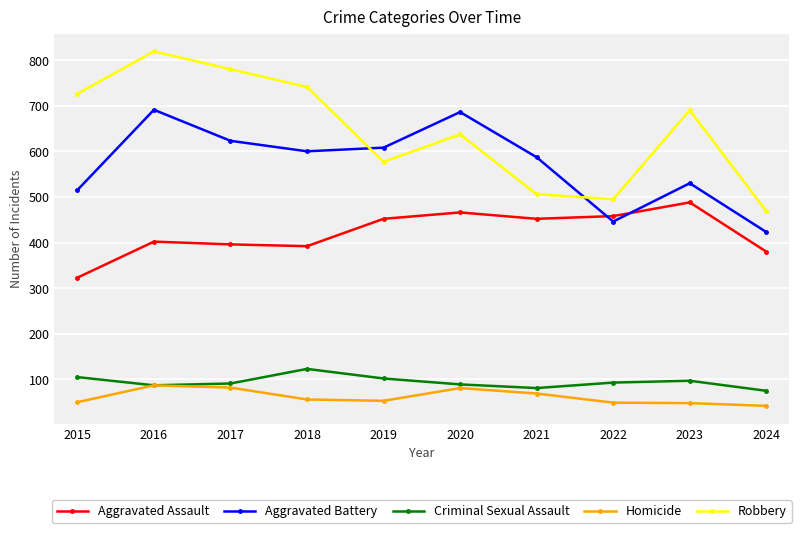

At which category is the sum across all series the highest?

2016